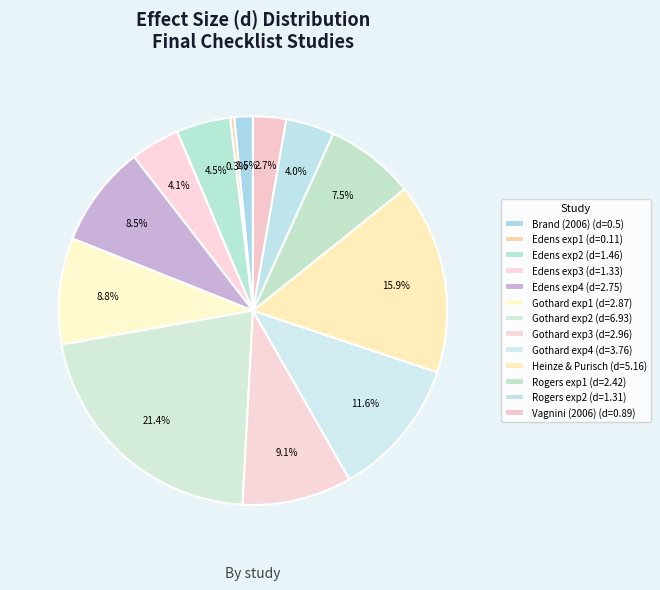

How many slices are in this pie chart?

13